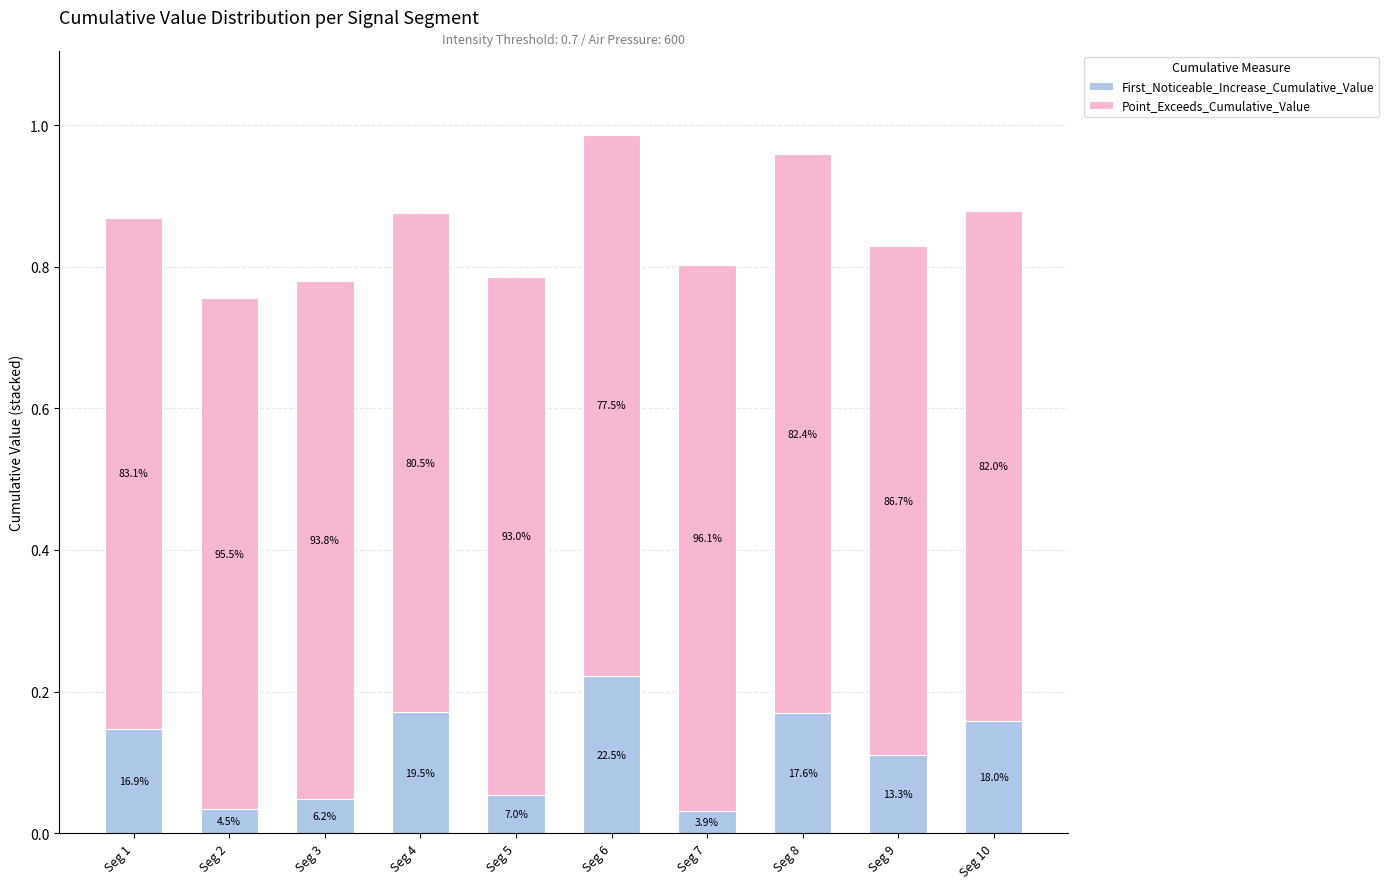

Are the bars grouped side by side (vs. stacked)?

No